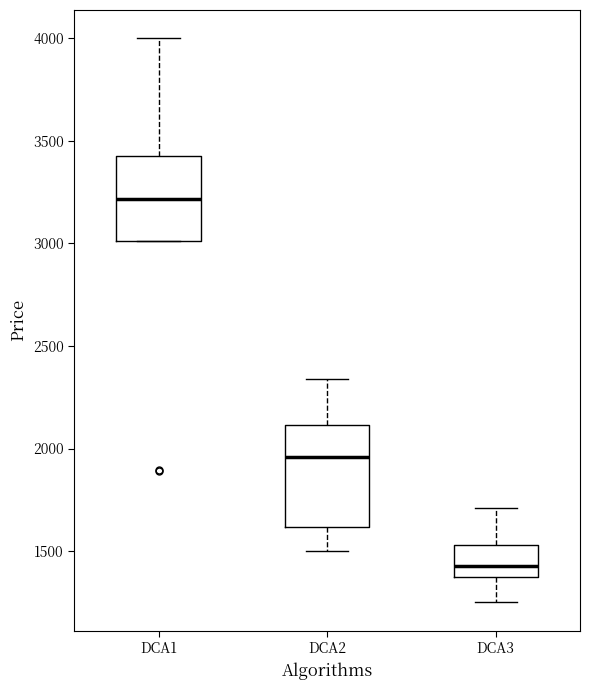

Reading left to right, transcribe this box plot: for each box, give where its median line is, the range the box spans, and where its two whiskers end, as read against the y-axis. The values are not printed on the chart, so give them approximately, as read against the axis.

DCA1: median 3200, box 3000 to 3450, whiskers 3000 to 4000
DCA2: median 1950, box 1600 to 2100, whiskers 1500 to 2350
DCA3: median 1450, box 1350 to 1550, whiskers 1250 to 1700